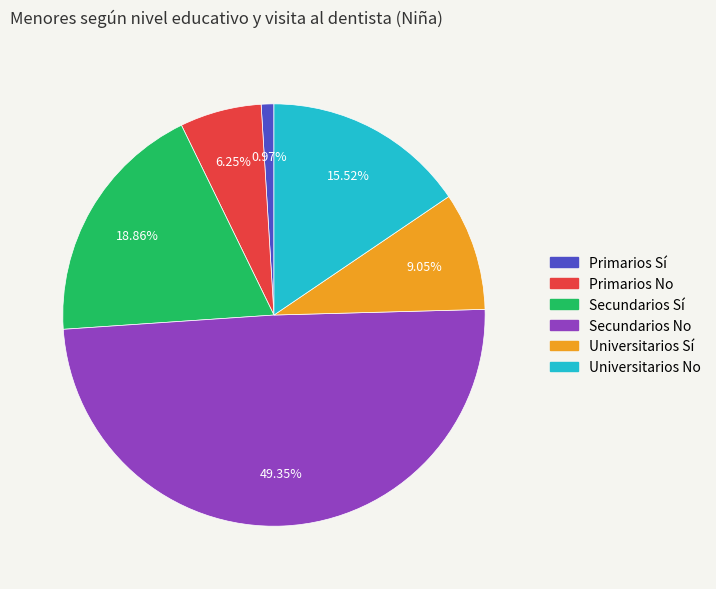

Count the number of slices in the pie.

6